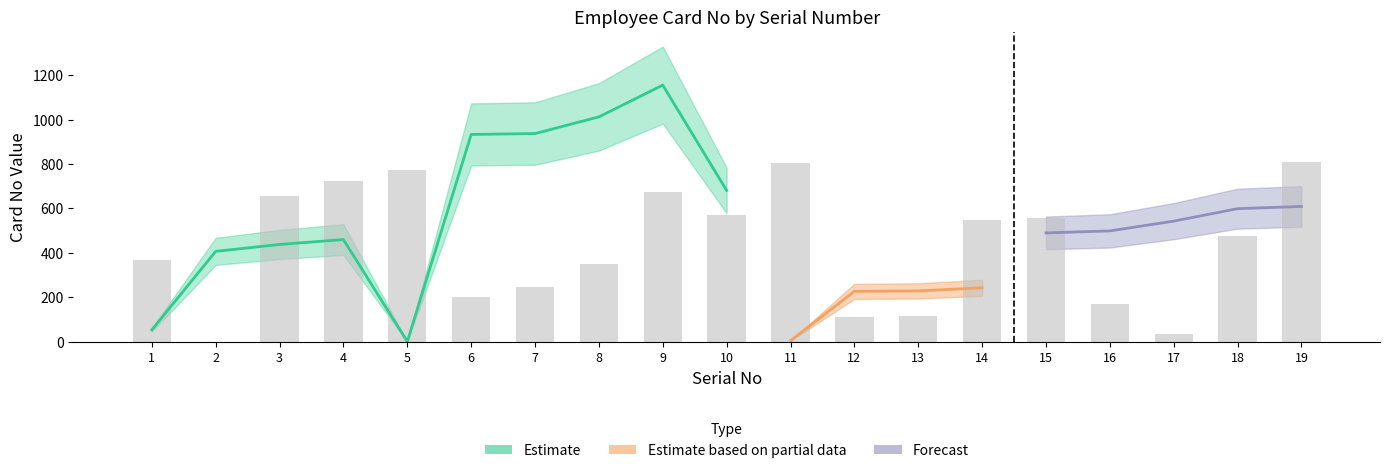

The value at 8 is 351.0. True or false?

True